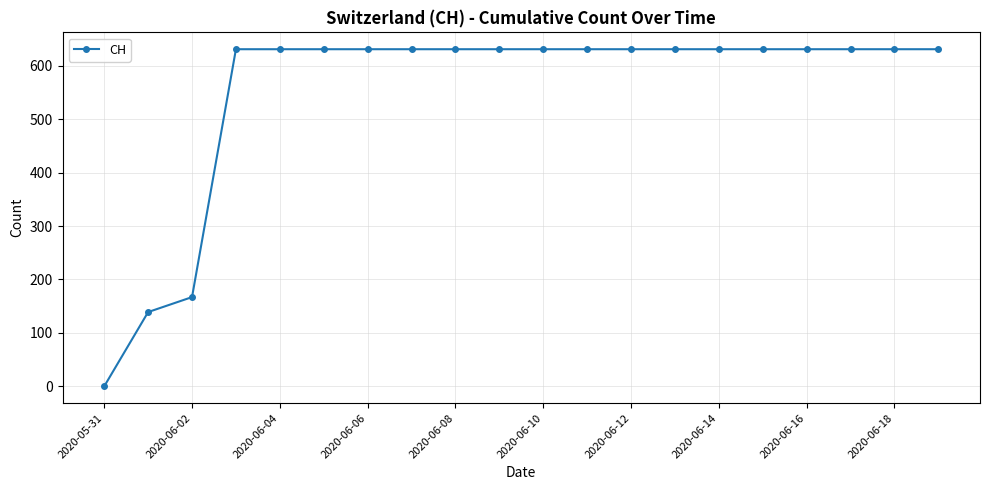

What is the maximum value shown in the chart?

631